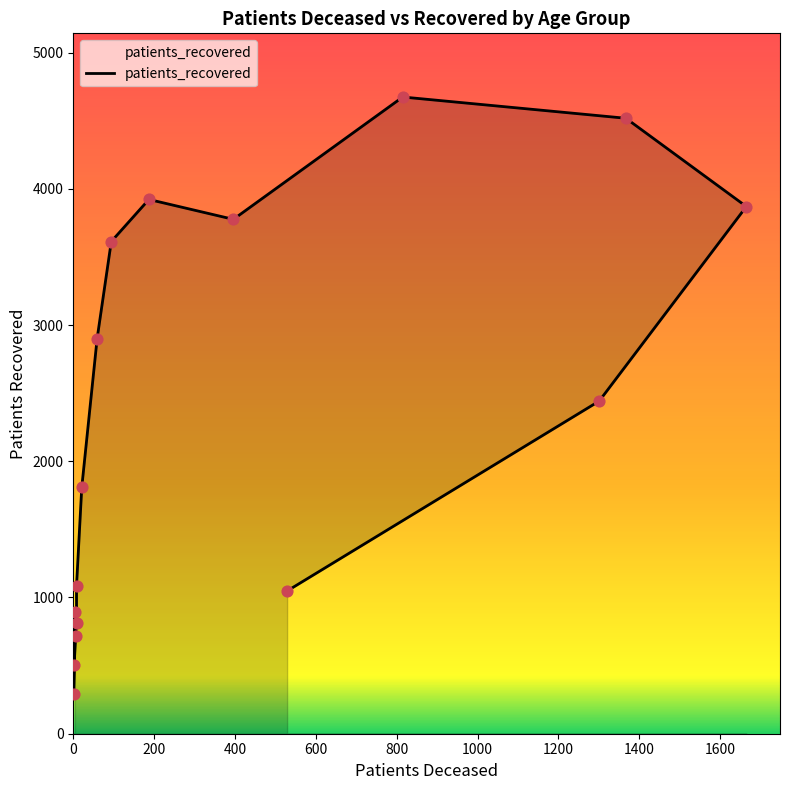

Between 25 - 29 and 80 - 84, which is larger?

80 - 84